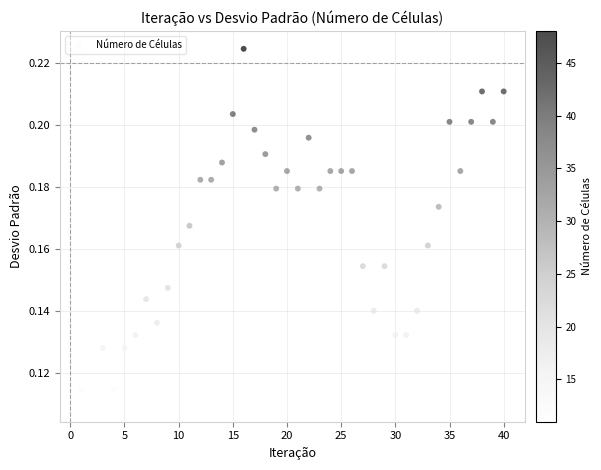

What is the range of X values (max minus min)?

39.0